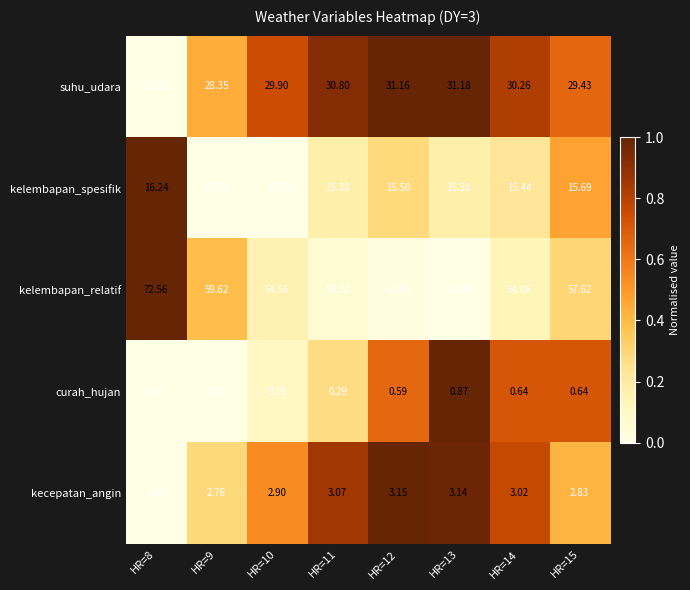

Rank the series at HR=15 from lowest to highest value.

curah_hujan, kecepatan_angin, kelembapan_spesifik, suhu_udara, kelembapan_relatif